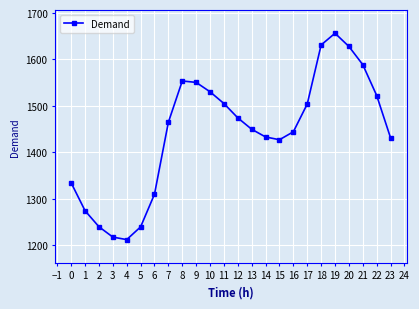

Count the number of values greater than 1464.

12